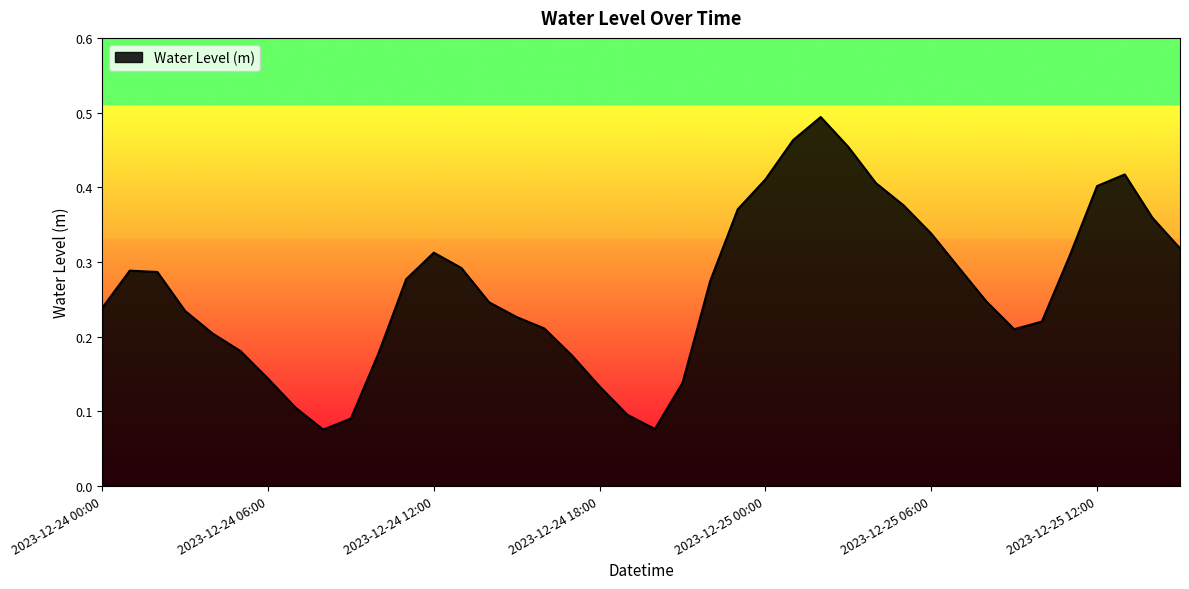

Reading left to right, extract all data points from this chart.

0.2	0.3	0.3	0.2	0.2	0.2	0.1	0.1	0.1	0.1	0.2	0.3	0.3	0.3	0.2	0.2	0.2	0.2	0.1	0.1	0.1	0.1	0.3	0.4	0.4	0.5	0.5	0.5	0.4	0.4	0.3	0.3	0.2	0.2	0.2	0.3	0.4	0.4	0.4	0.3